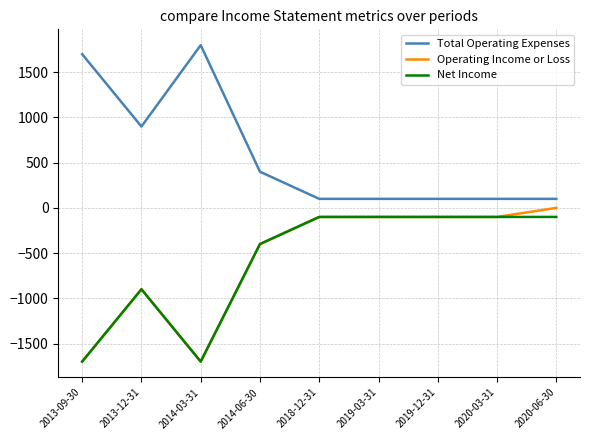

Where is Operating Income or Loss nearest to the value -850?

2013-12-31